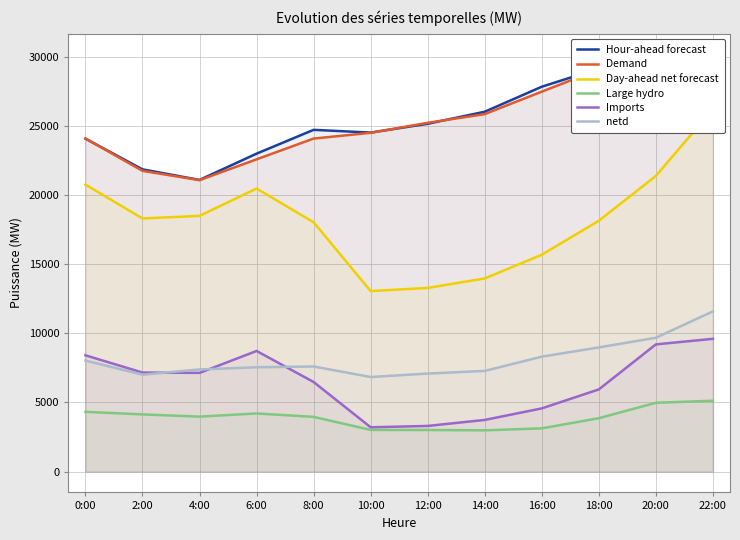

What is the sum of all Day-ahead net forecast values?

217923